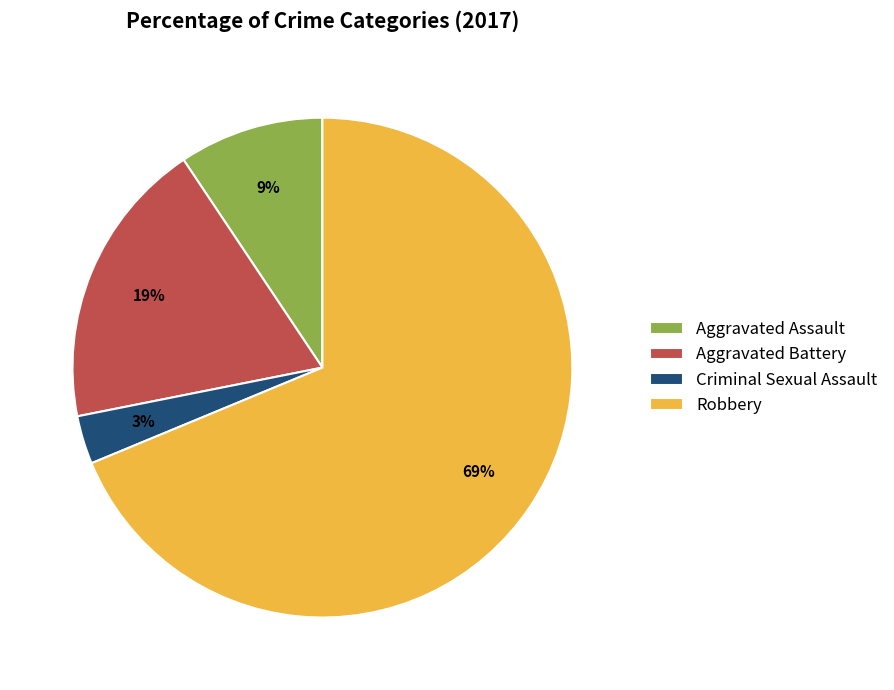

To the nearest percent, what is the difference between the largest and smallest slice percentages?

66%